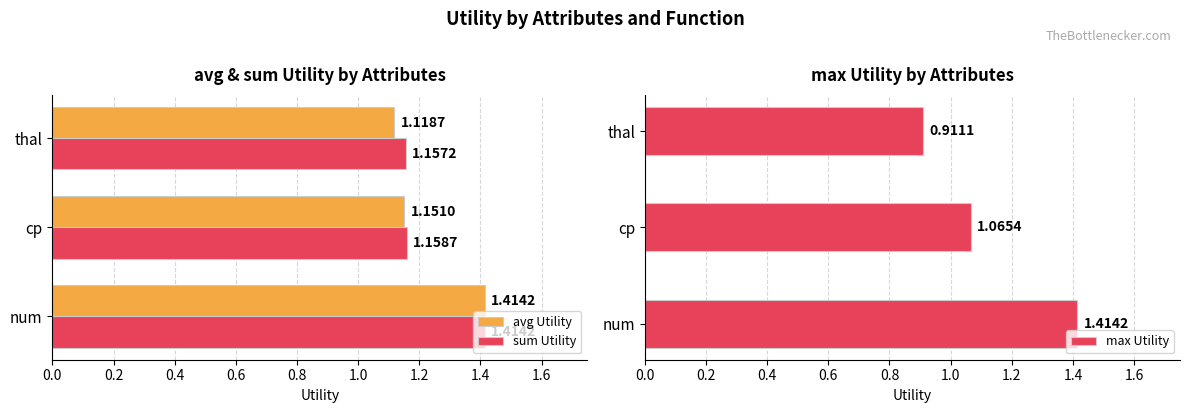

At which label is max Utility closest to 1?

cp